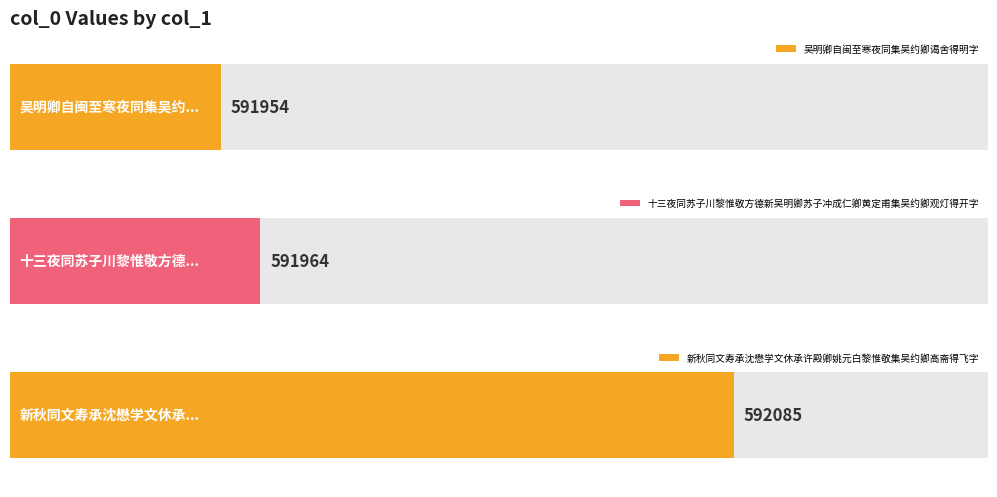

Read the value at 吴明卿自闽至寒夜同集吴约卿谒舍得明字, to the nearest 50.

591950